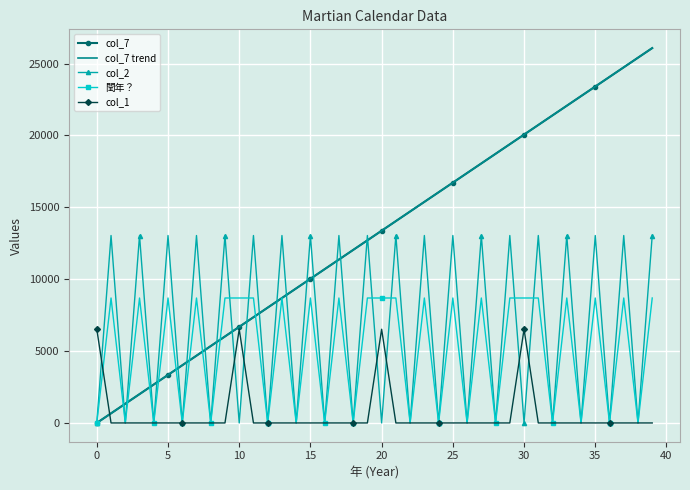

What is the maximum value shown in the chart?

26074.5